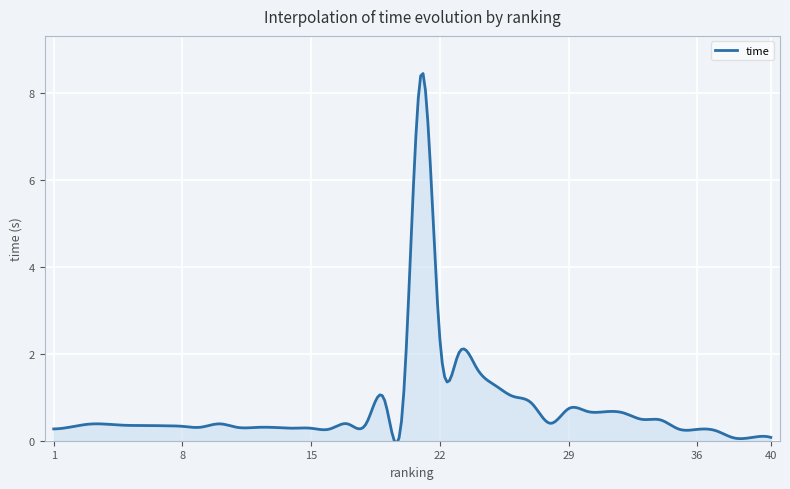

How many lines are shown in the chart?

1